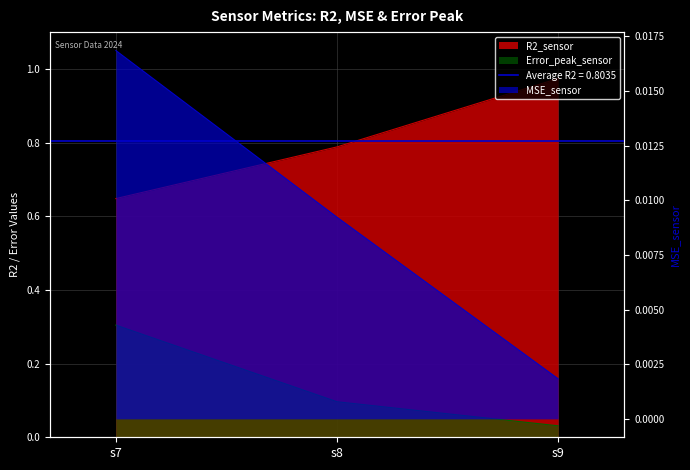

Which series changed the most between s7 and s9?

R2_sensor